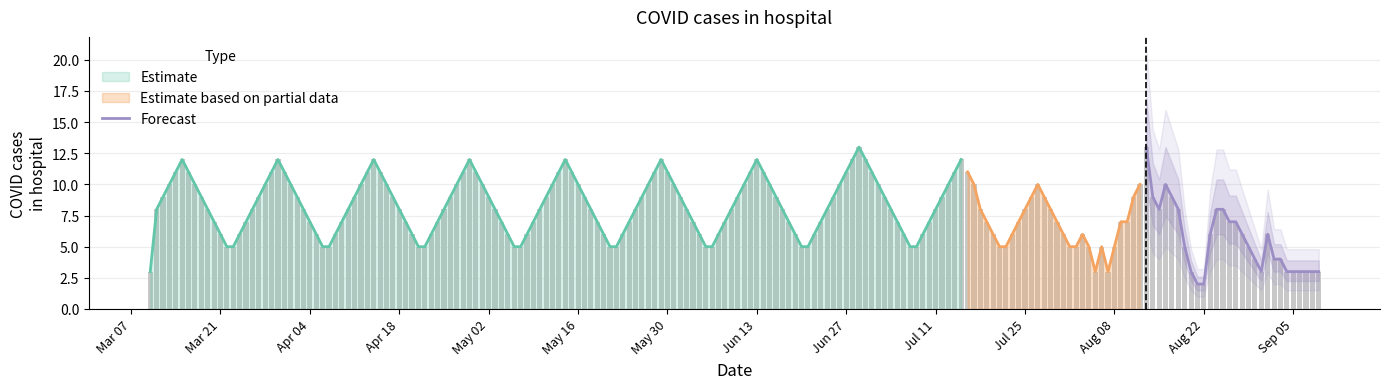

What is the difference between the maximum and second lowest values?

11